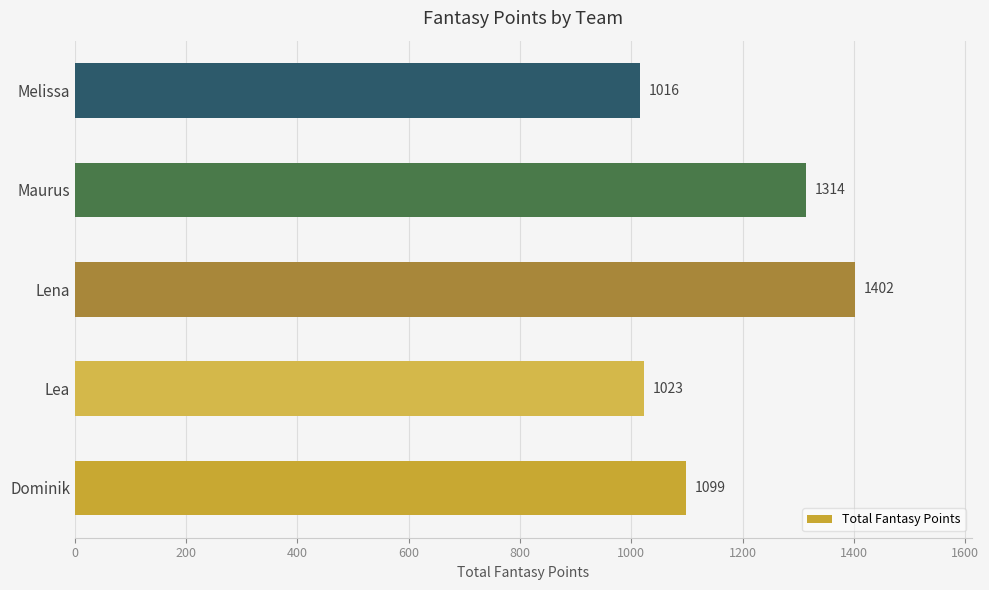

What is the difference between the second highest and second lowest values?

291